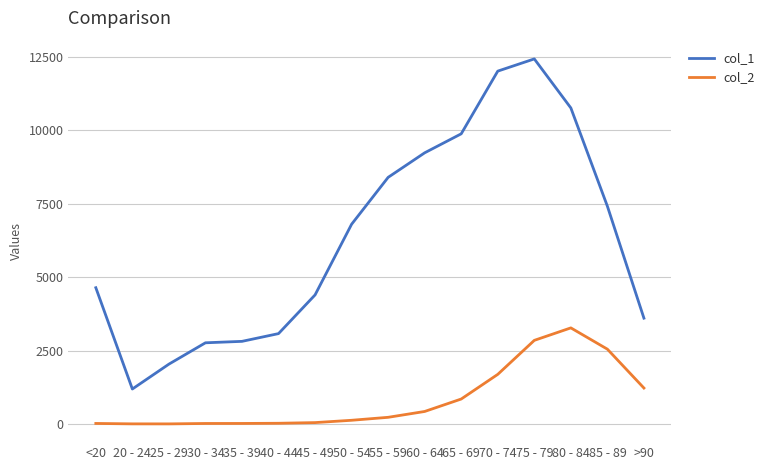

What is the greatest value displayed?

12434